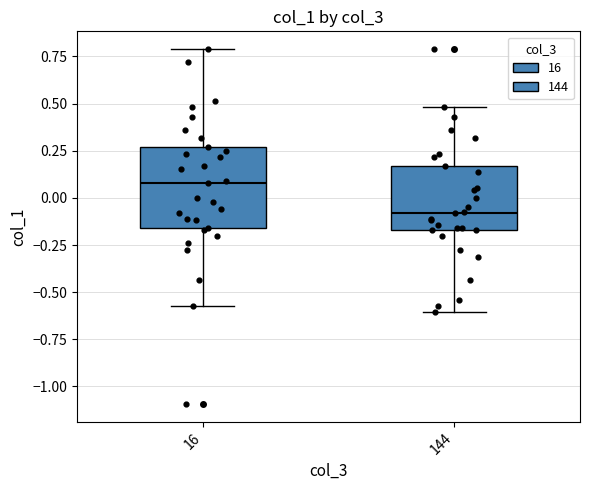

Which box's median line is the lowest?

144